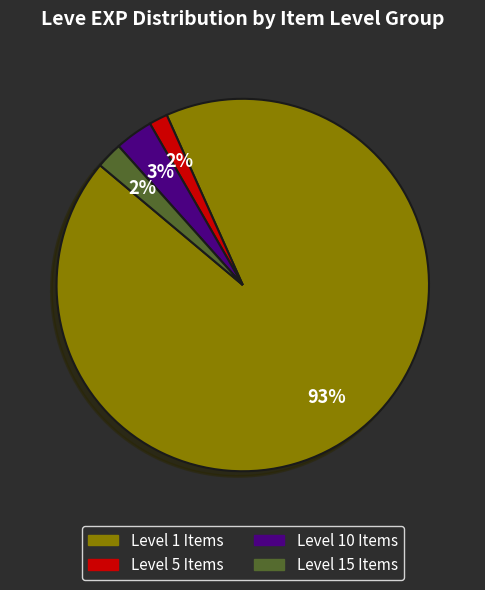

Does any single category account for the majority?

Yes